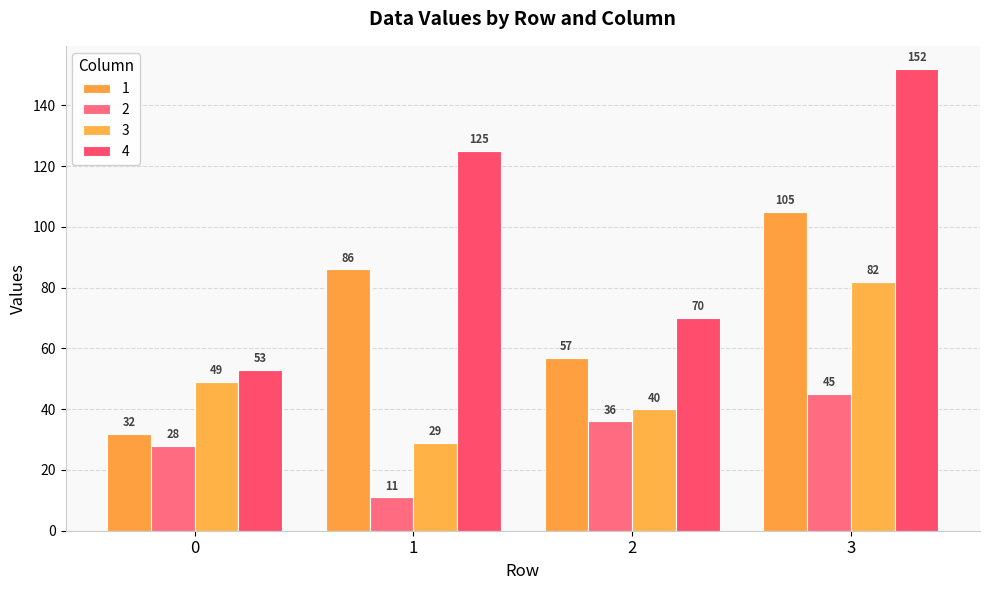

Reading right to left, extract all data points from this chart.

1: 105	57	86	32
2: 45	36	11	28
3: 82	40	29	49
4: 152	70	125	53